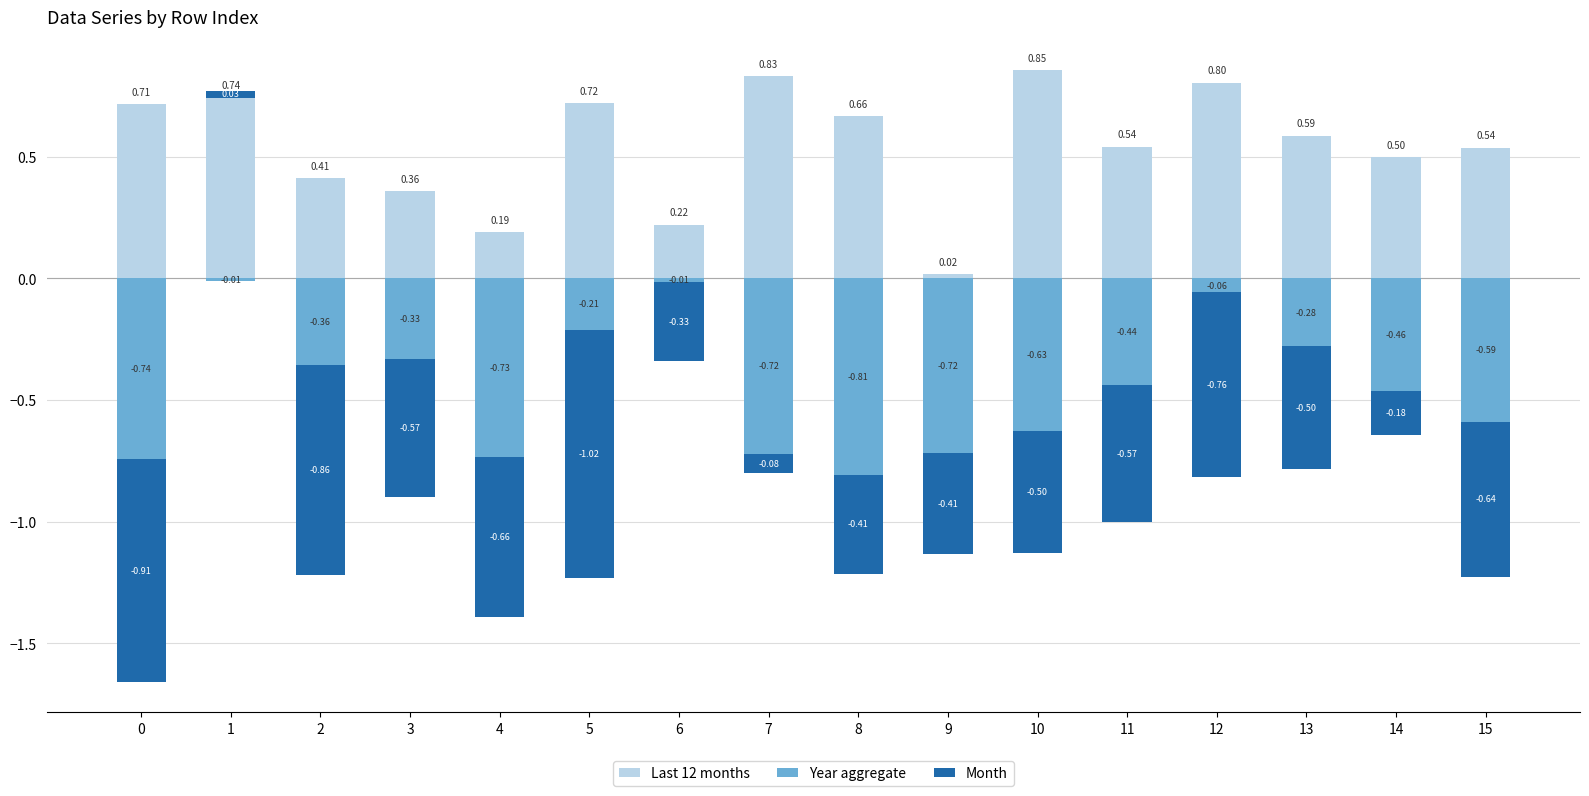

Which series has the largest range (max minus min)?

Month